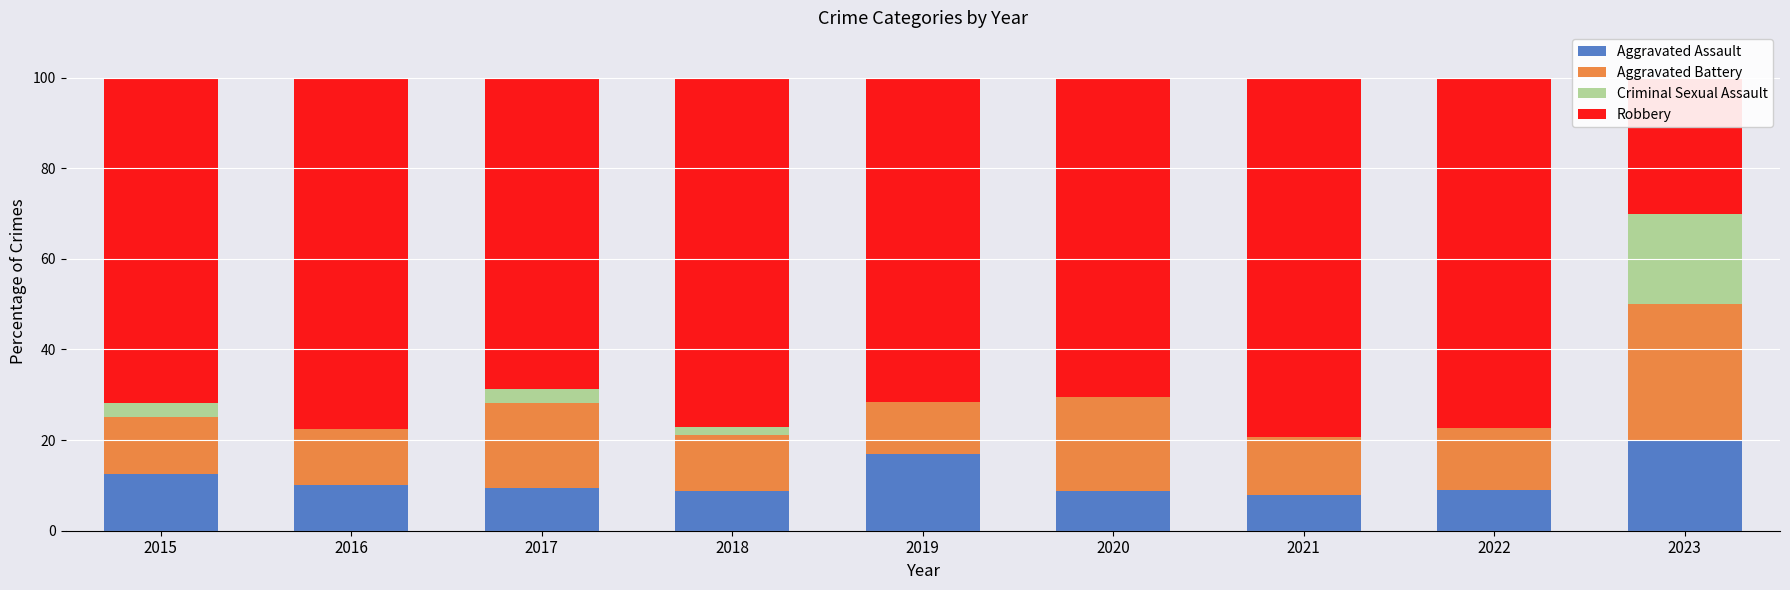

What is the total value across all series at 2023?

100.0